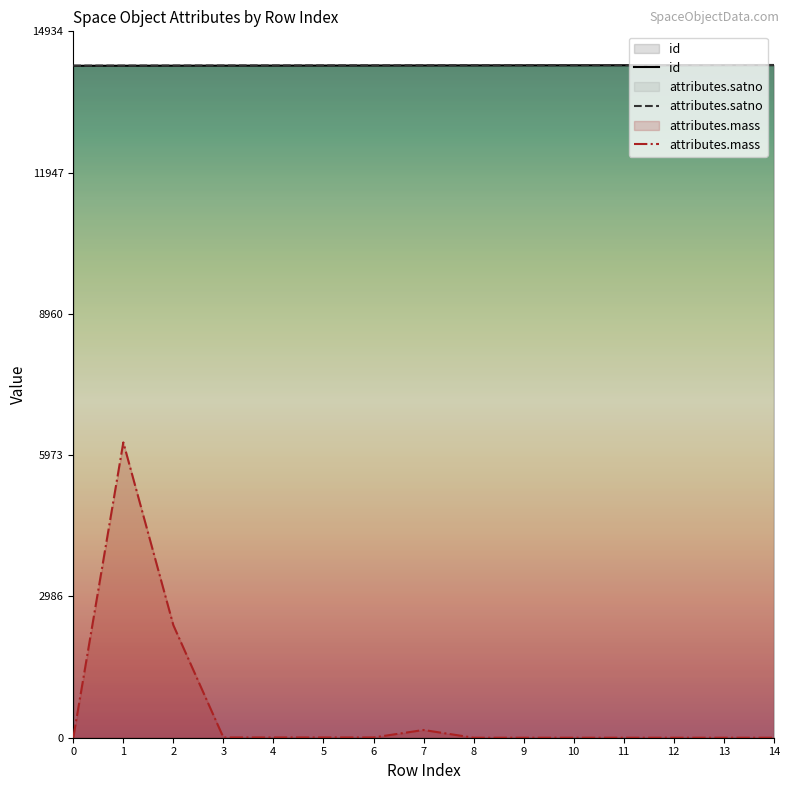

What is the average value of the attributes.satno series?

14216.0